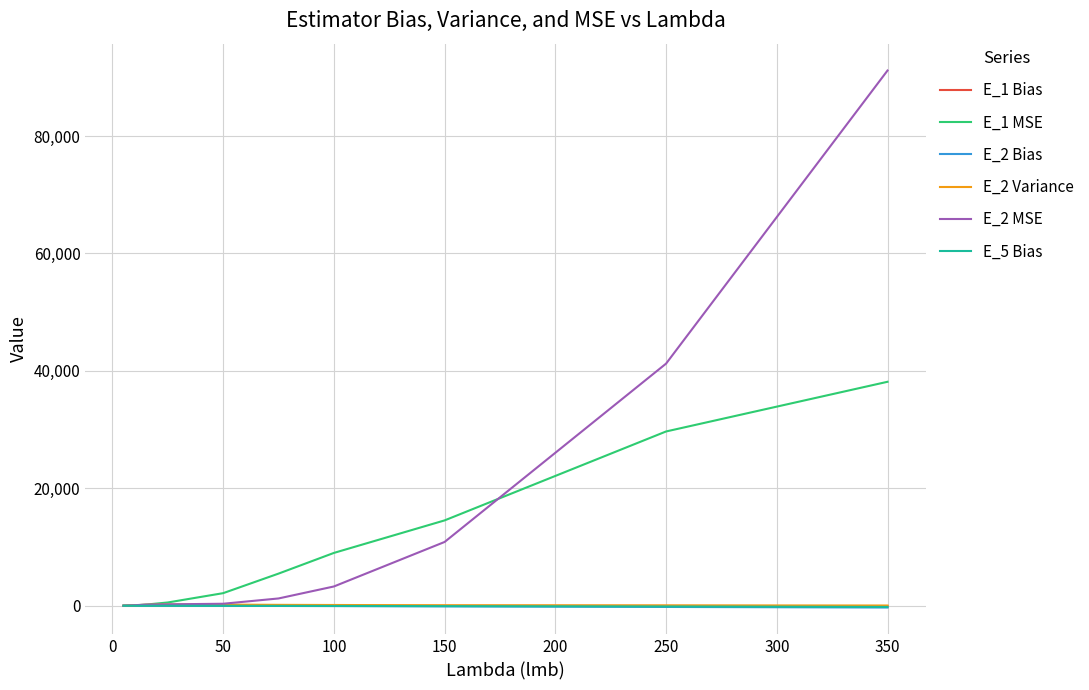

Which series has the widest spread of values?

E_2 MSE